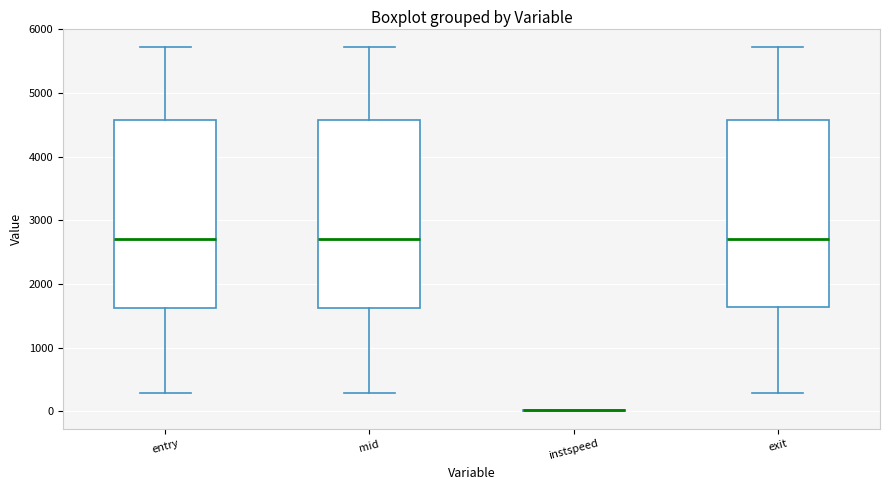

Where is the upper edge of the box for exit on the y-axis? The values are not printed on the chart, so give them approximately, as read against the axis.

4600